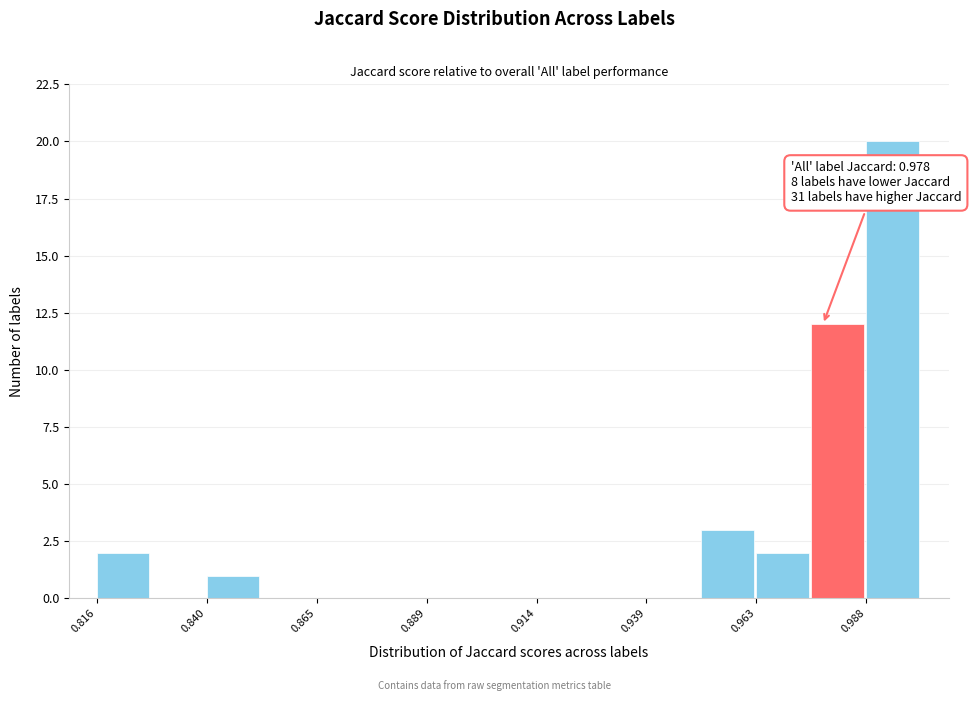

Around what value on the x-axis is the tallest bar? Give the approximate position of its centre, as read against the axis.

0.995